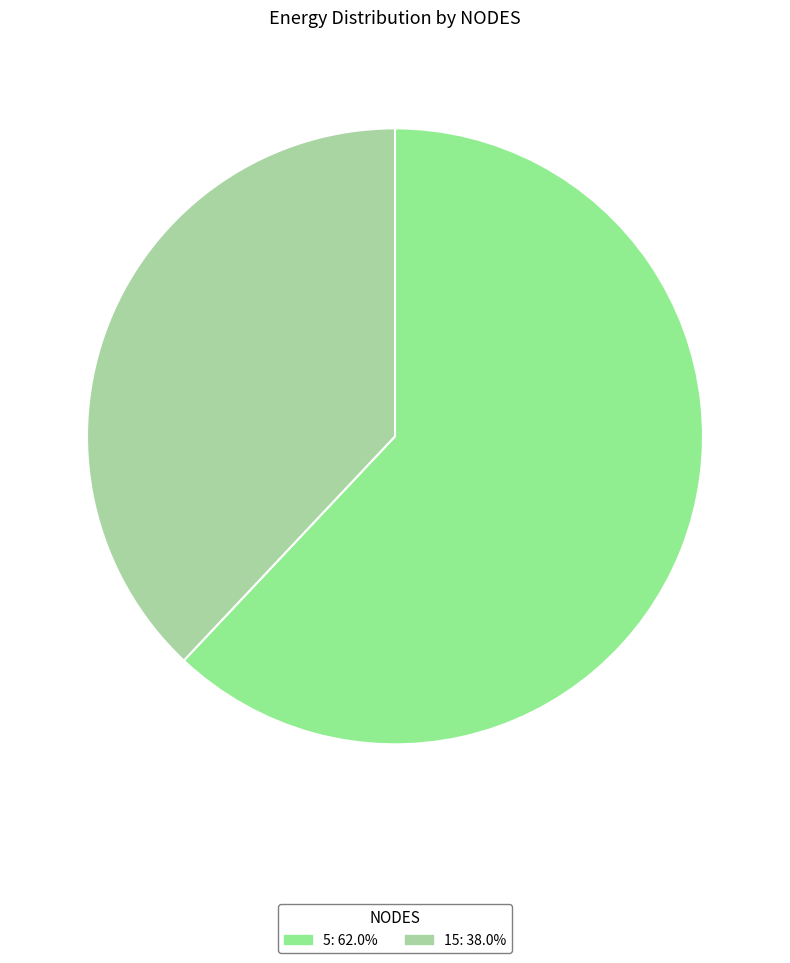

Which has a higher value, 15 or 5?

5